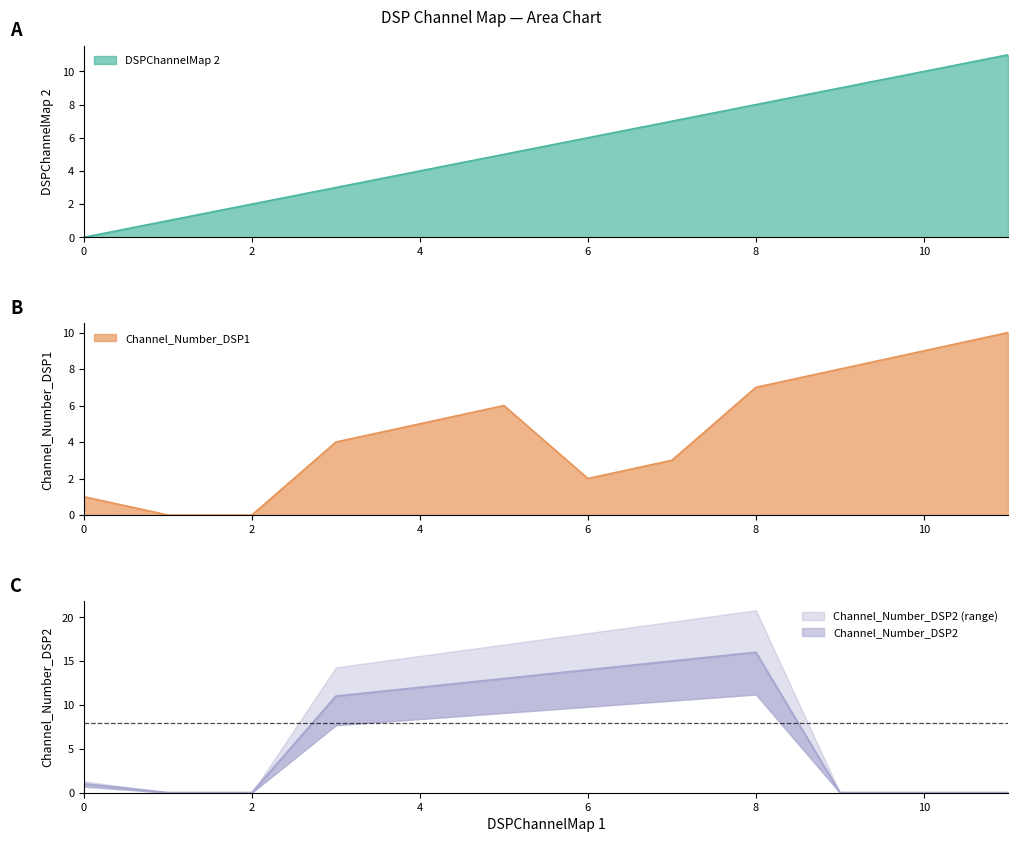

Reading left to right, transcribe all the data shown in this chart.

DSPChannelMap 2: 0	1	2	3	4	5	6	7	8	9	10	11
Channel_Number_DSP1: 1	0	0	4	5	6	2	3	7	8	9	10
Channel_Number_DSP2: 1	0	0	11	12	13	14	15	16	0	0	0